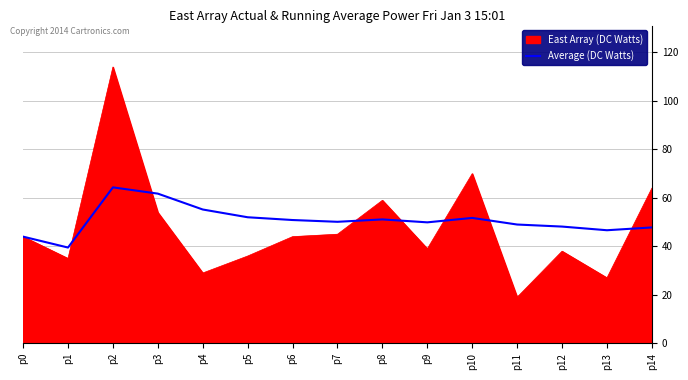

The value of East Array (DC Watts) at p2 is 114.0. True or false?

True